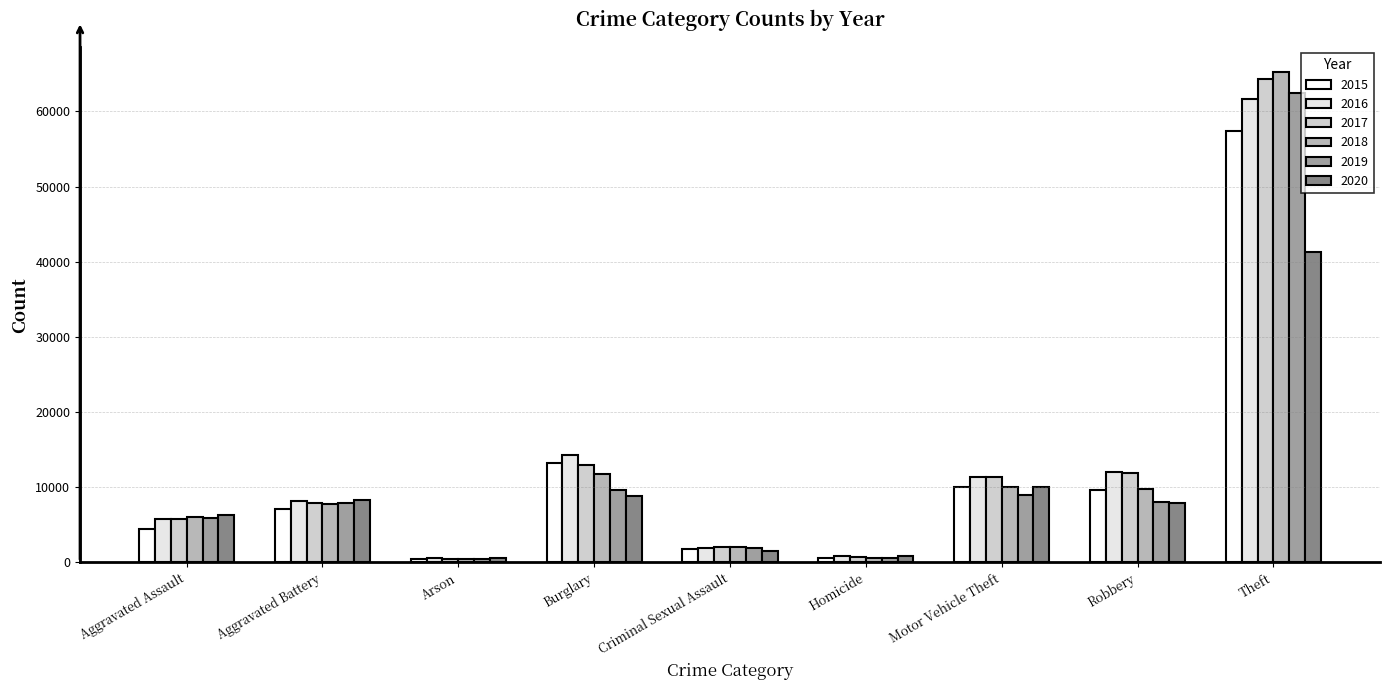

What is the difference between the 2018 values at Aggravated Assault and Motor Vehicle Theft?

3984